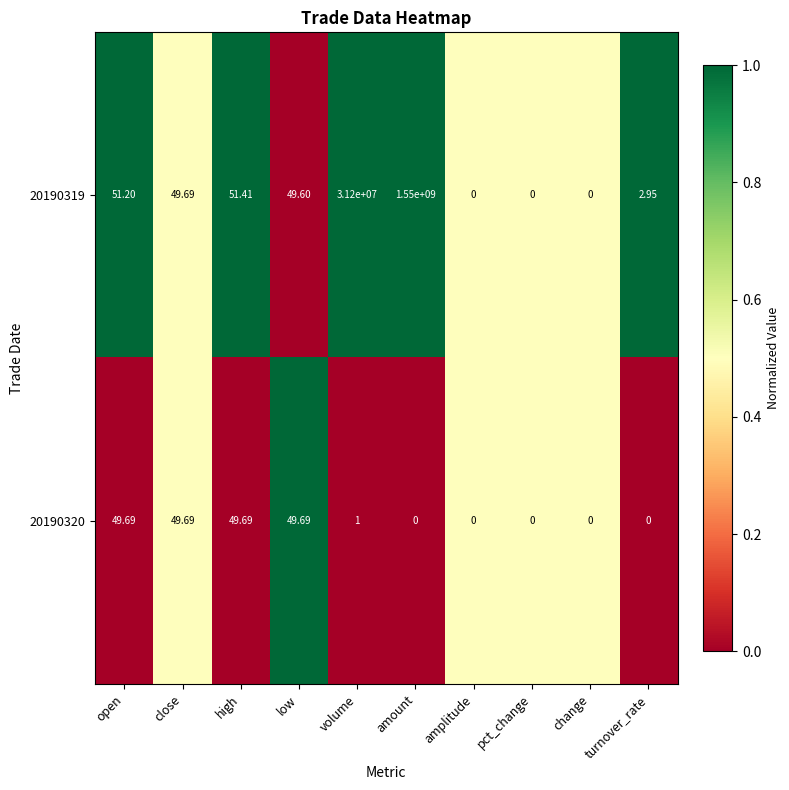

At which category is the sum across all series the highest?

amount